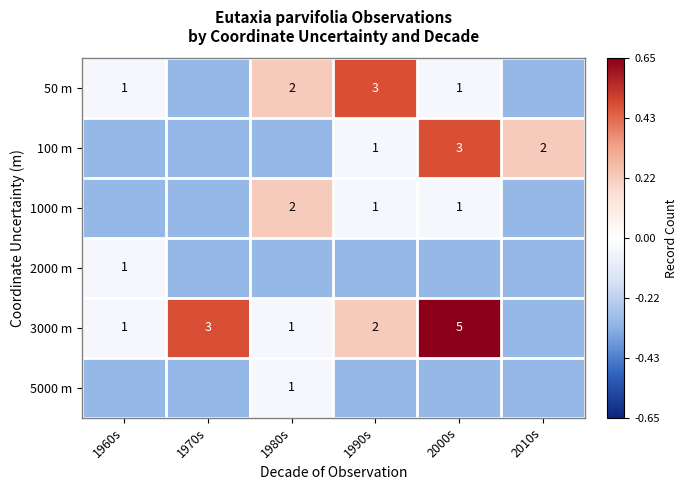

True or false: 3000 m has a value of 1.0 at 1980s.

True